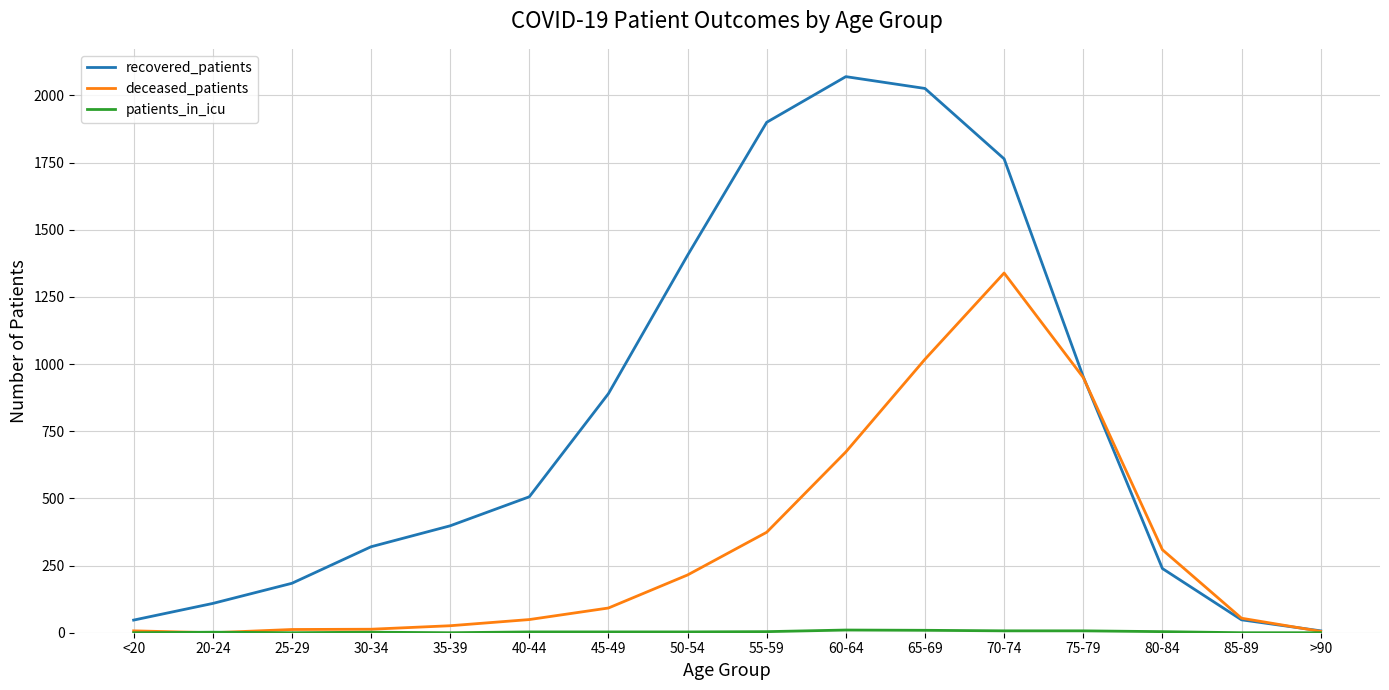

Which series changed the most between 45-49 and 50-54?

recovered_patients